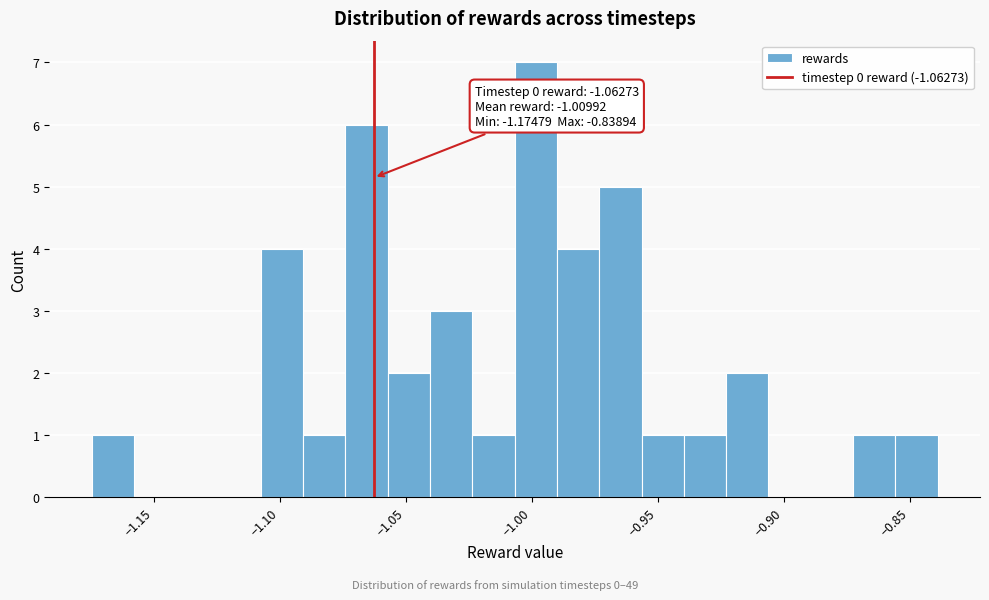

Around what value on the x-axis is the tallest bar? Give the approximate position of its centre, as read against the axis.

-1.000